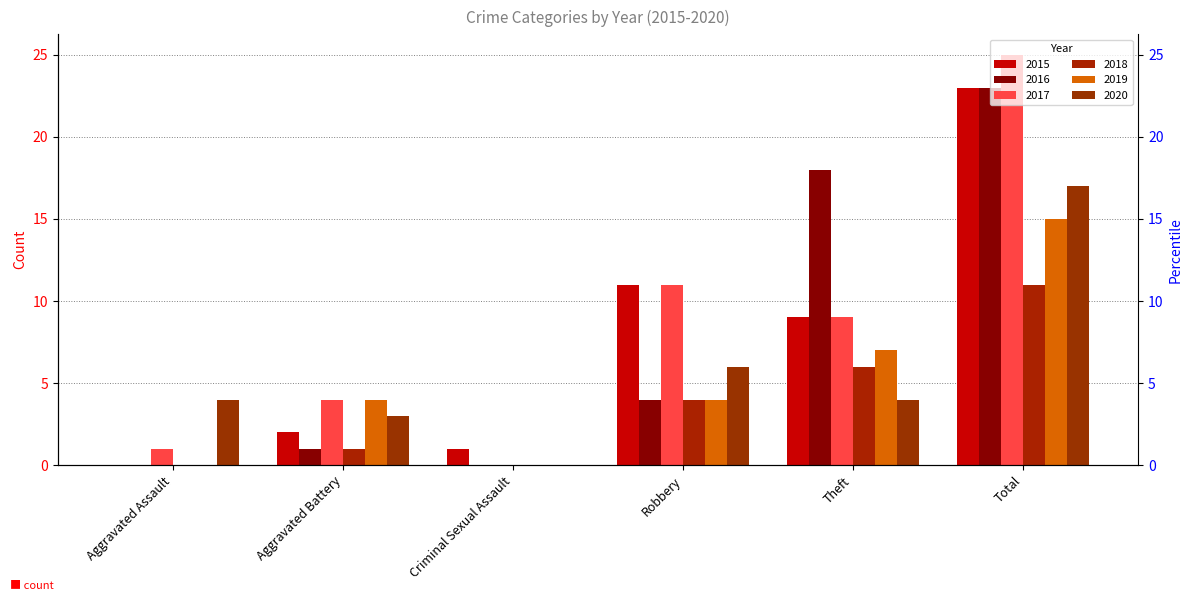

How many bars are there in total?

36